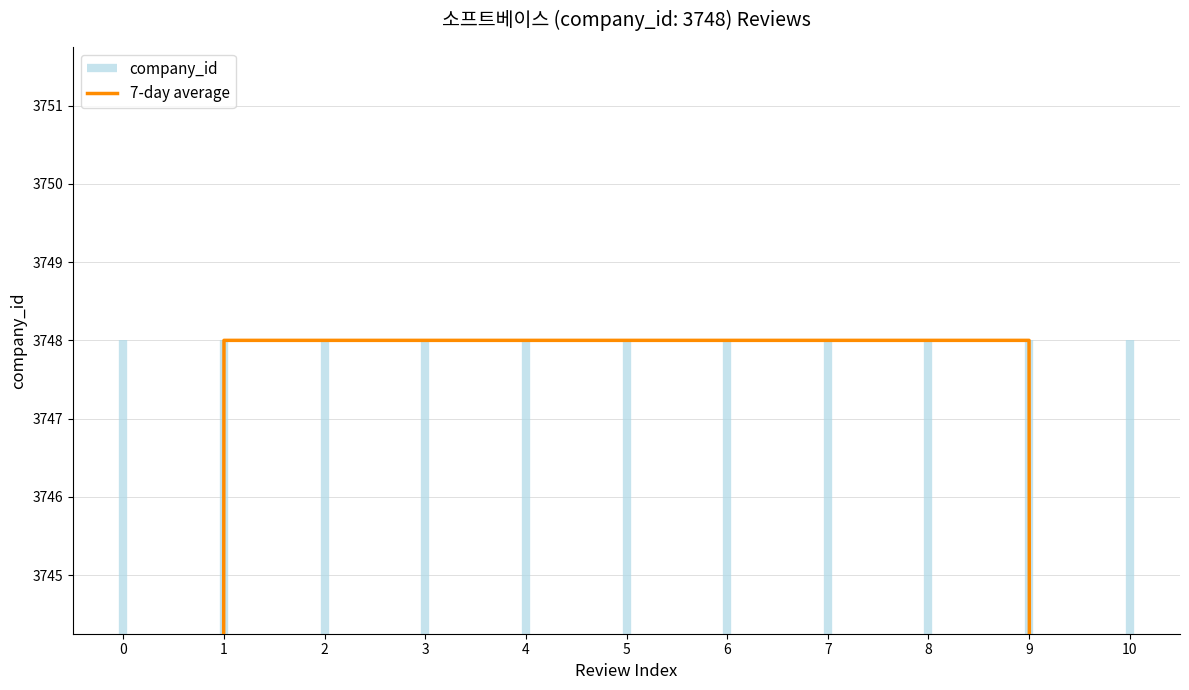

The value at 1 is 3748.0. True or false?

True